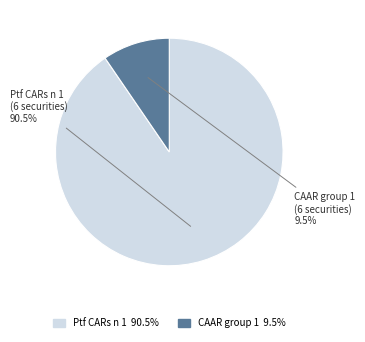

Is there a majority slice in this chart?

Yes